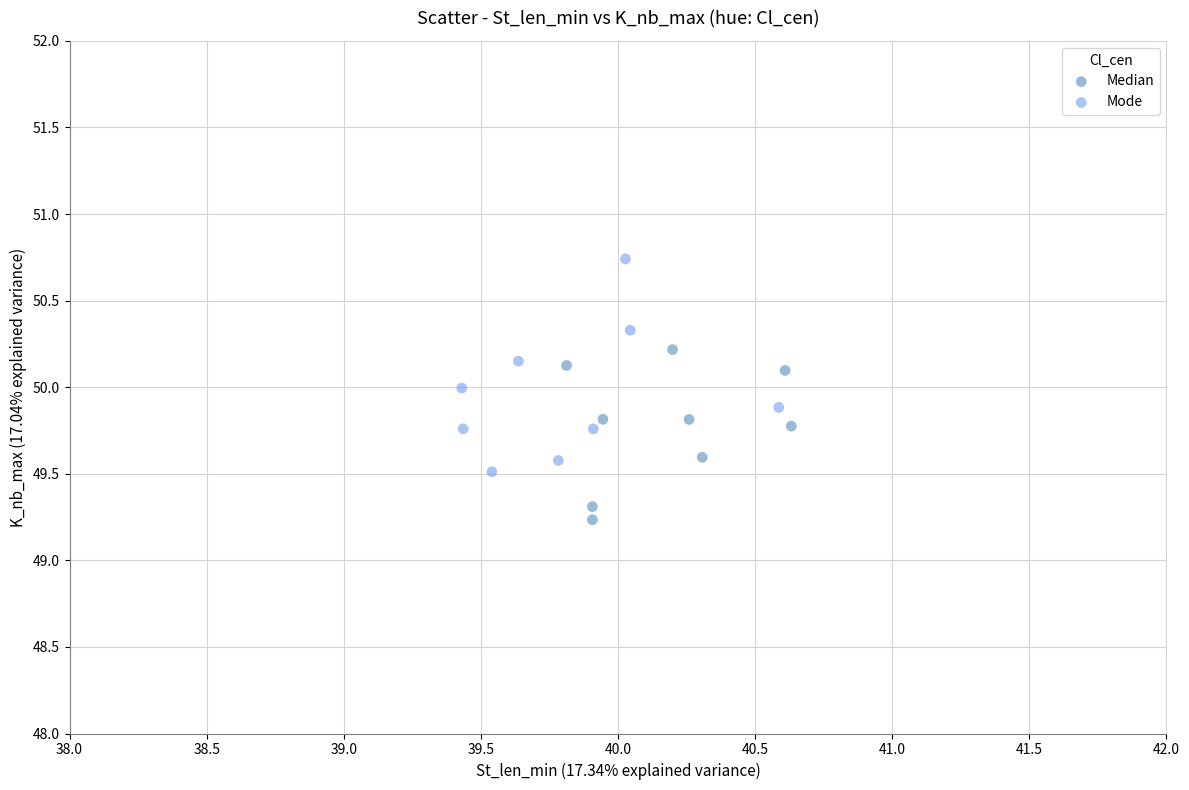

Which series contains the highest Y value?

Mode